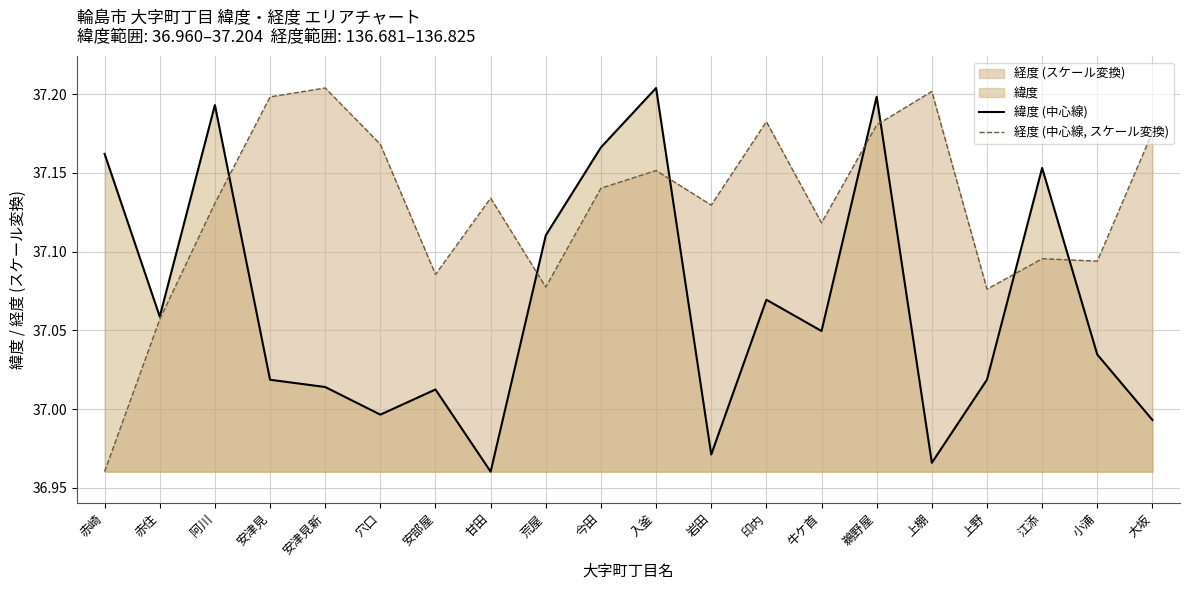

What is the label of the 18th point from the right?

阿川